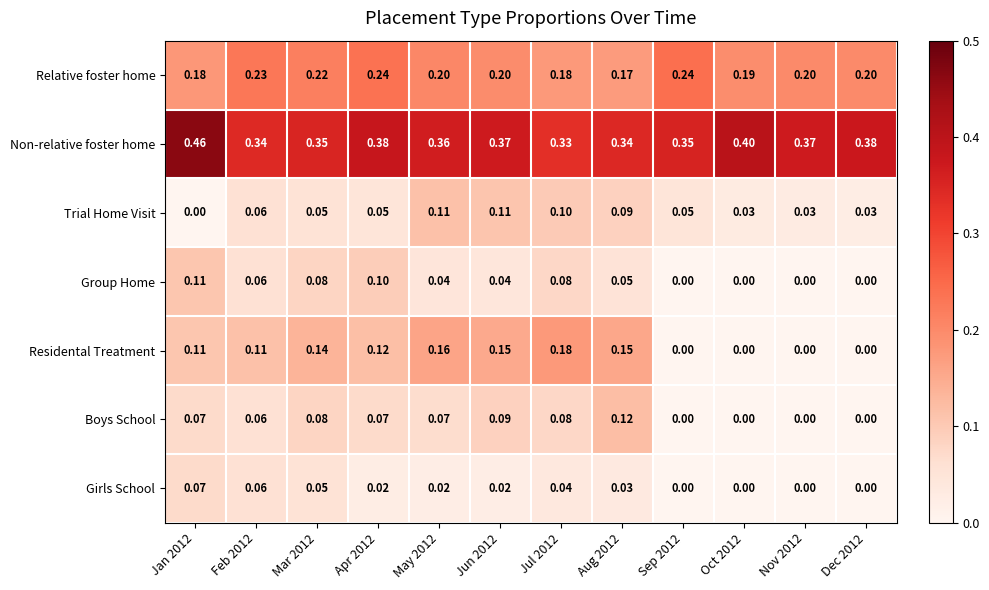

Which series has the largest total across all categories?

Non-relative foster home